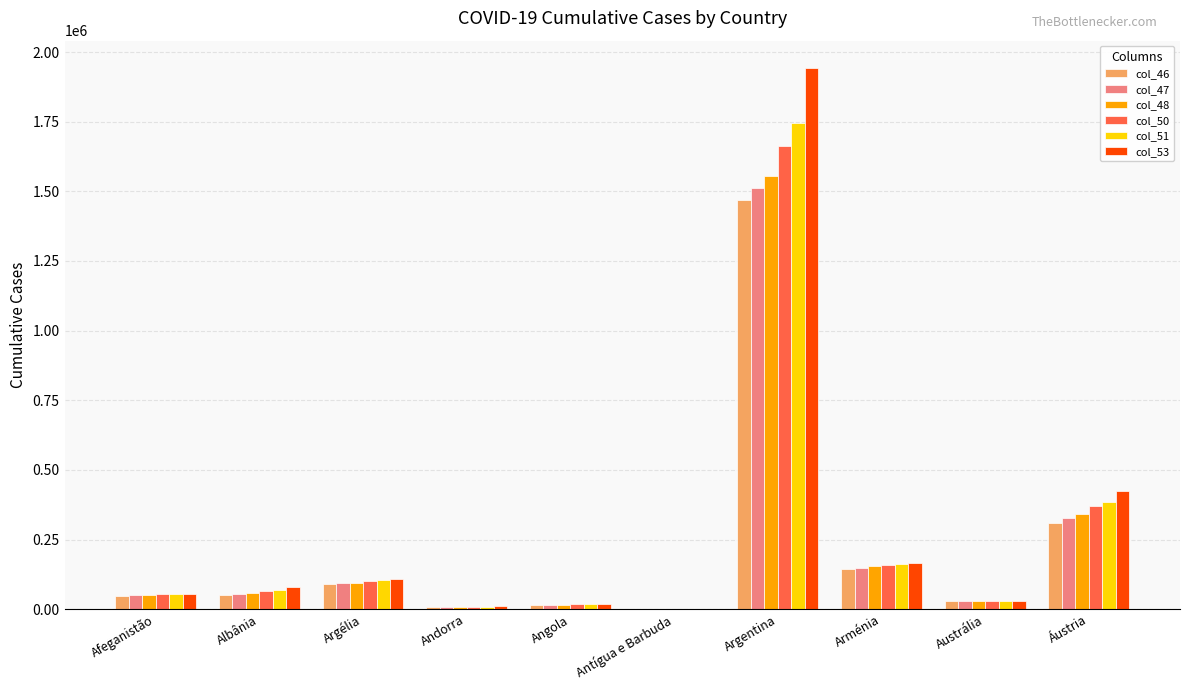

How many series are shown in this chart?

6